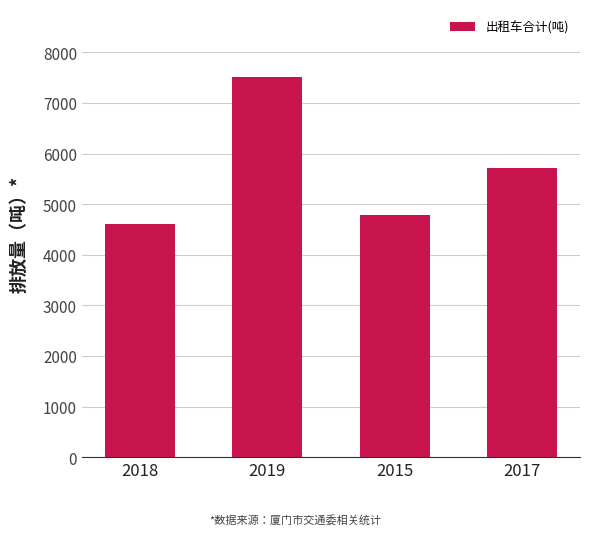

What is the average value?

5655.6